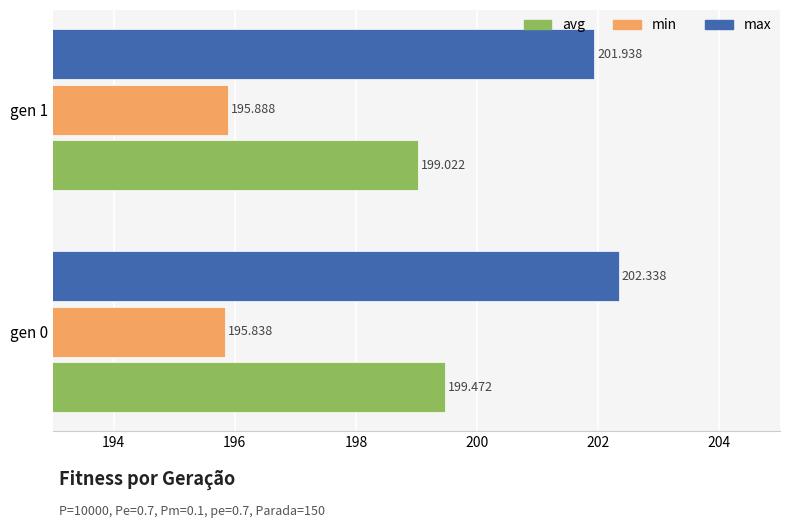

Between gen 0 and gen 1, which series saw the biggest shift?

avg